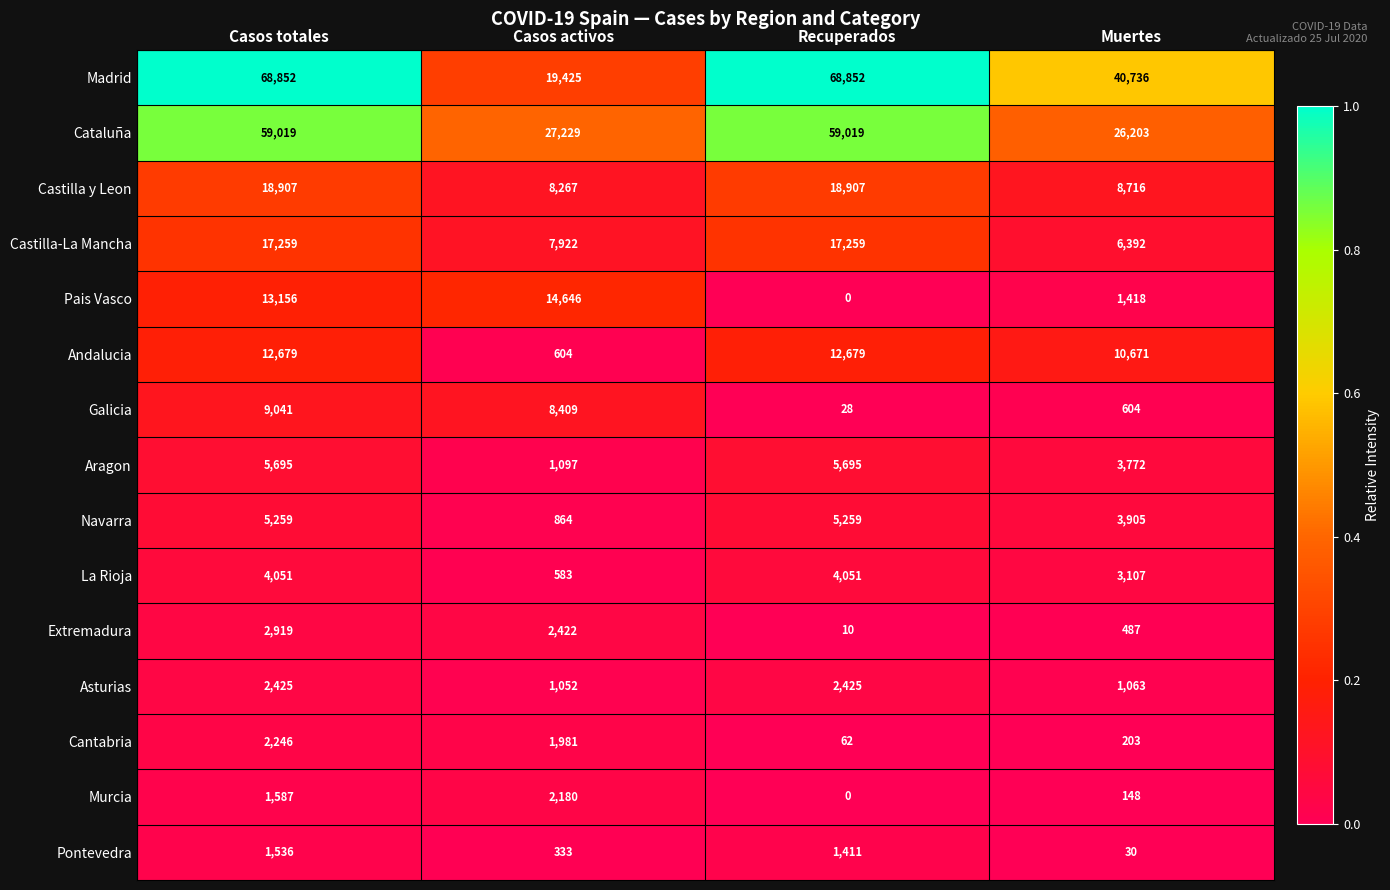

List the series in order of their peak value, highest first.

Madrid, Cataluña, Castilla y Leon, Castilla-La Mancha, Pais Vasco, Andalucia, Galicia, Aragon, Navarra, La Rioja, Extremadura, Asturias, Cantabria, Murcia, Pontevedra